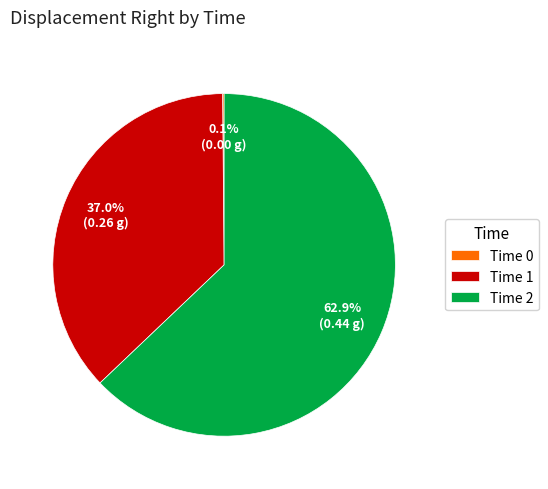

Which category has the biggest portion of the pie?

Time 2